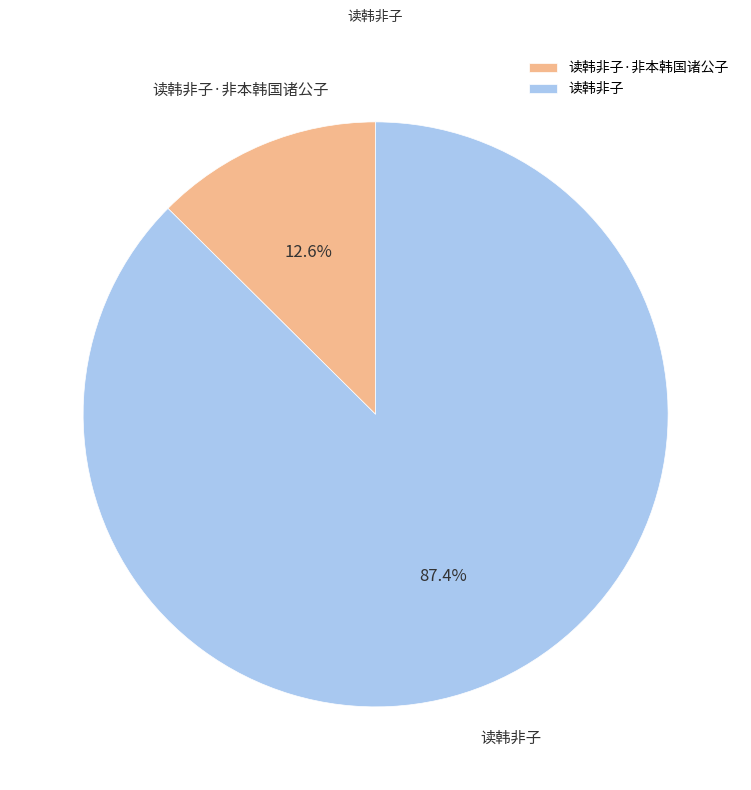

Count the number of slices in the pie.

2